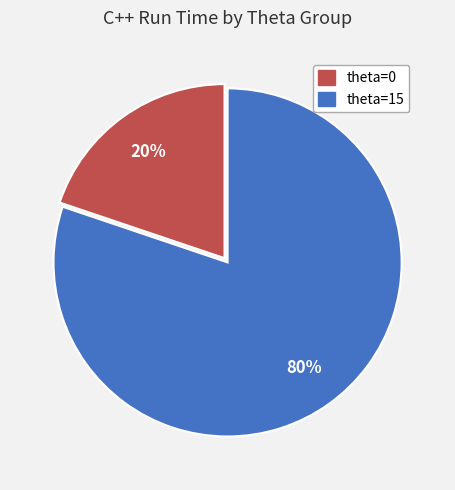

What is the ratio of the value at theta=0 to the value at theta=15?

0.2